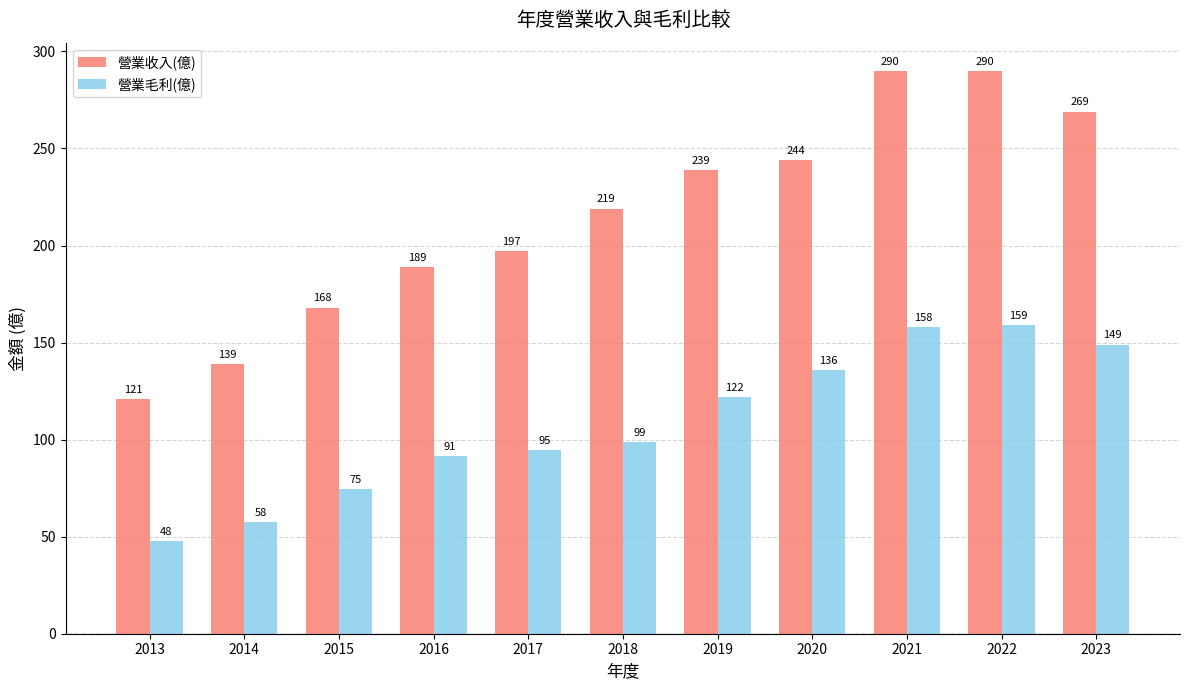

At how many categories does at least one series exceed 120?

11